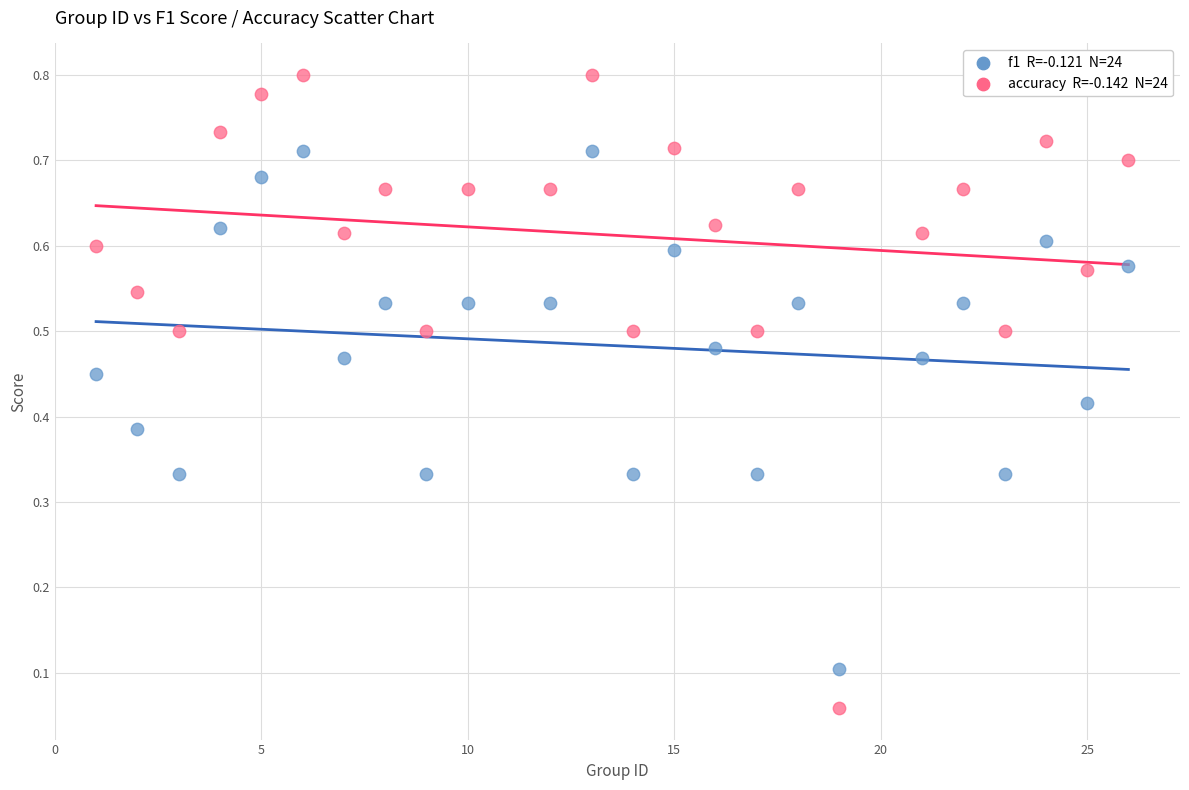

How many points are shown in the scatter plot?

48